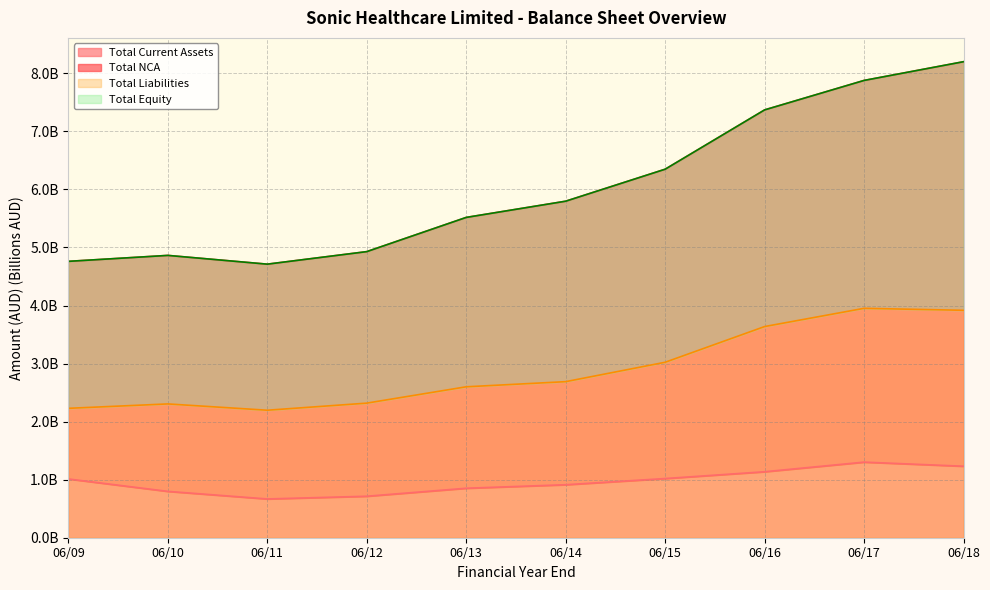

True or false: Total Current Assets and Total Equity intersect in this chart.

False